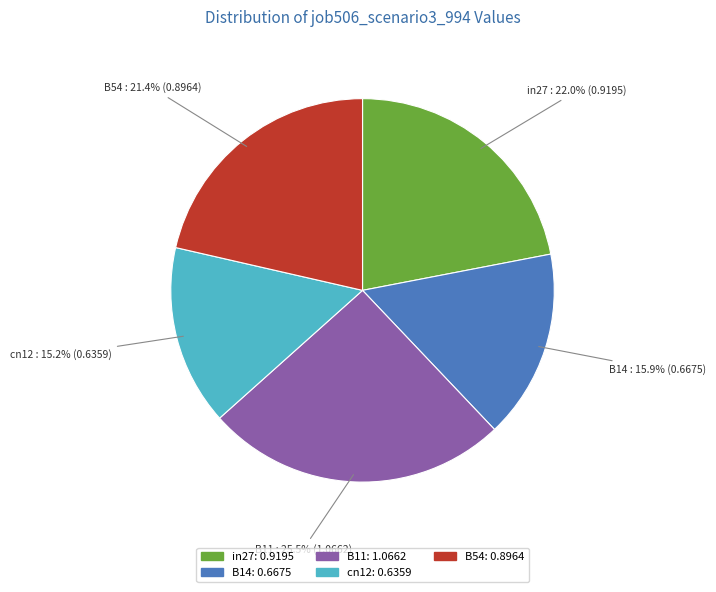

Is in27 the majority of the pie?

No